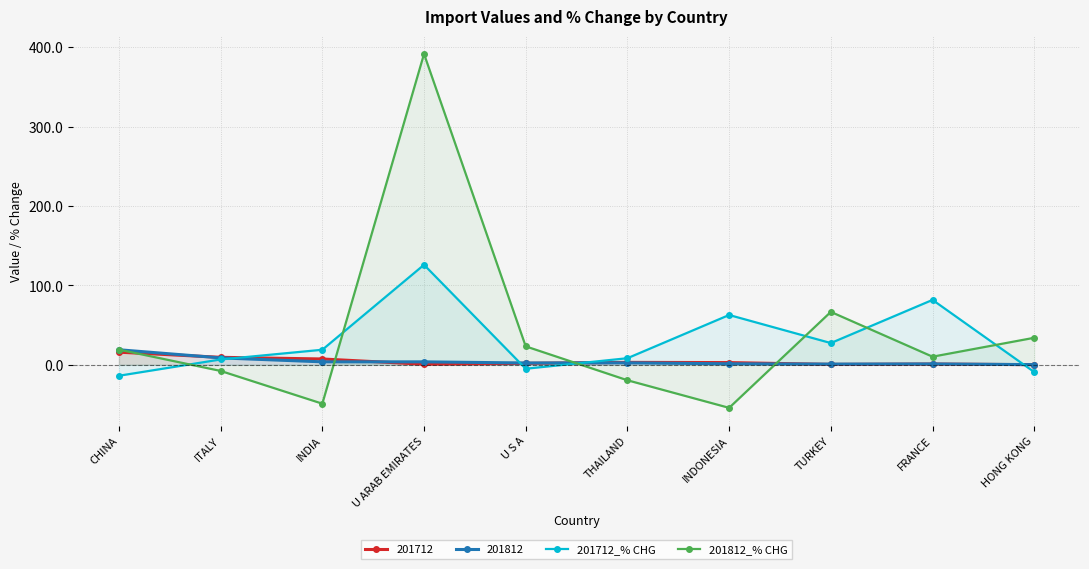

Which series has the largest range (max minus min)?

201812_% CHG